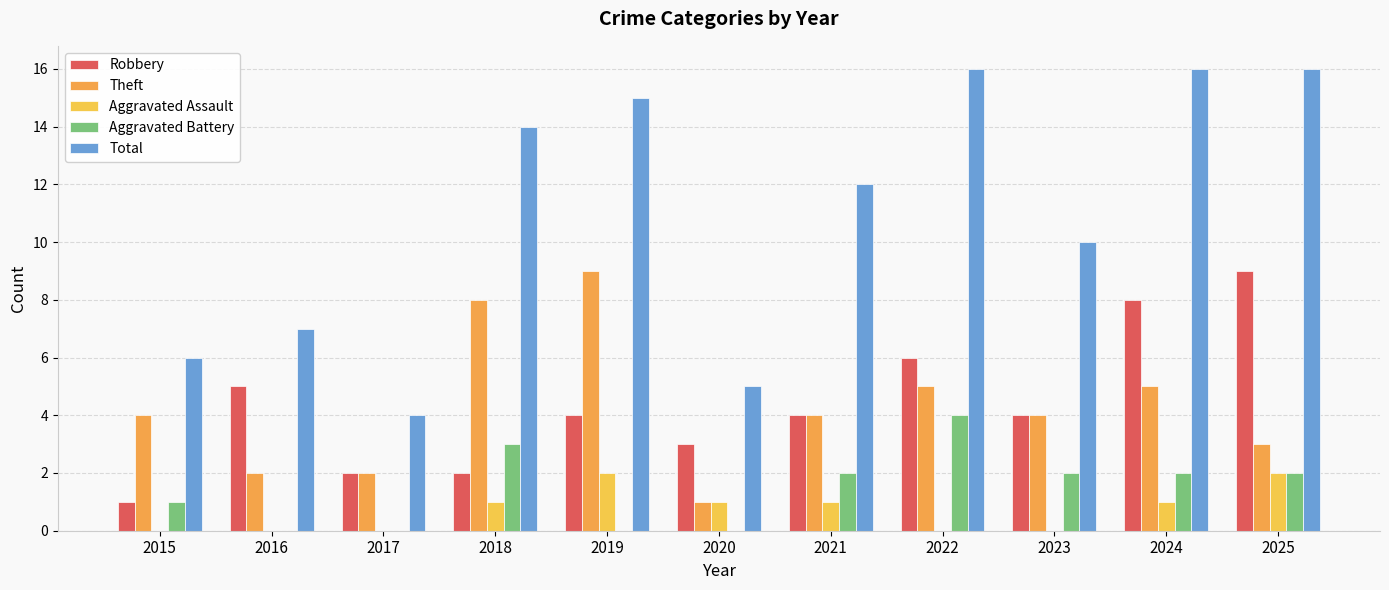

Is it true that Robbery equals 3 at 2018?

False